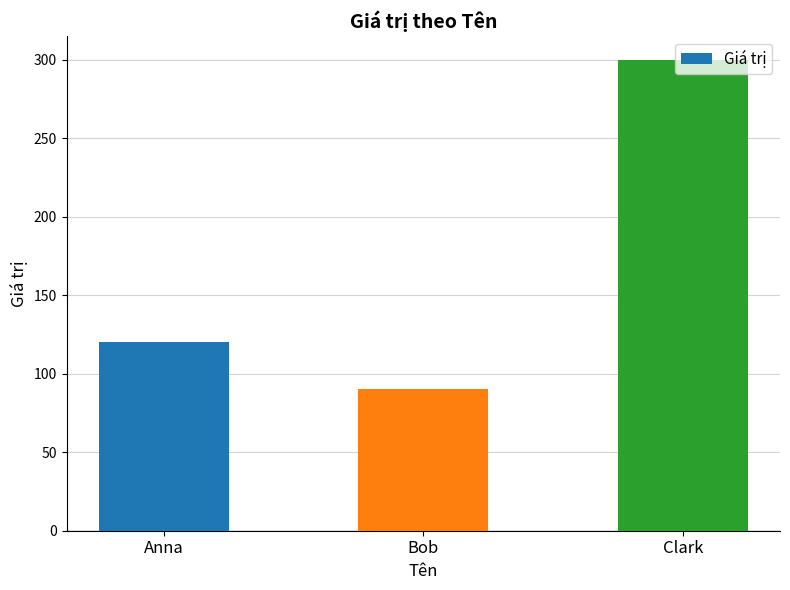

Which label corresponds to the smallest value in the chart?

Bob